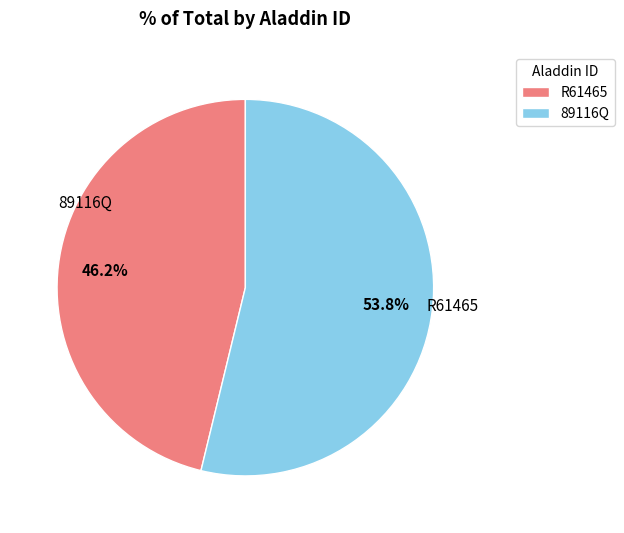

What is the total percentage of 89116Q and R61465?

100.0%